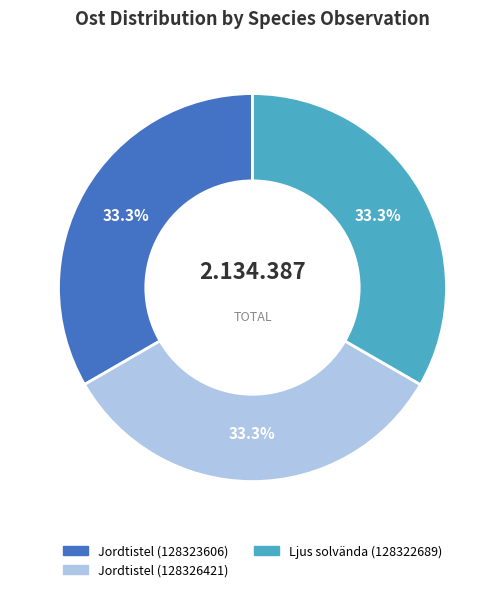

To the nearest percent, what portion does Ljus solvända (128322689) represent?

33%